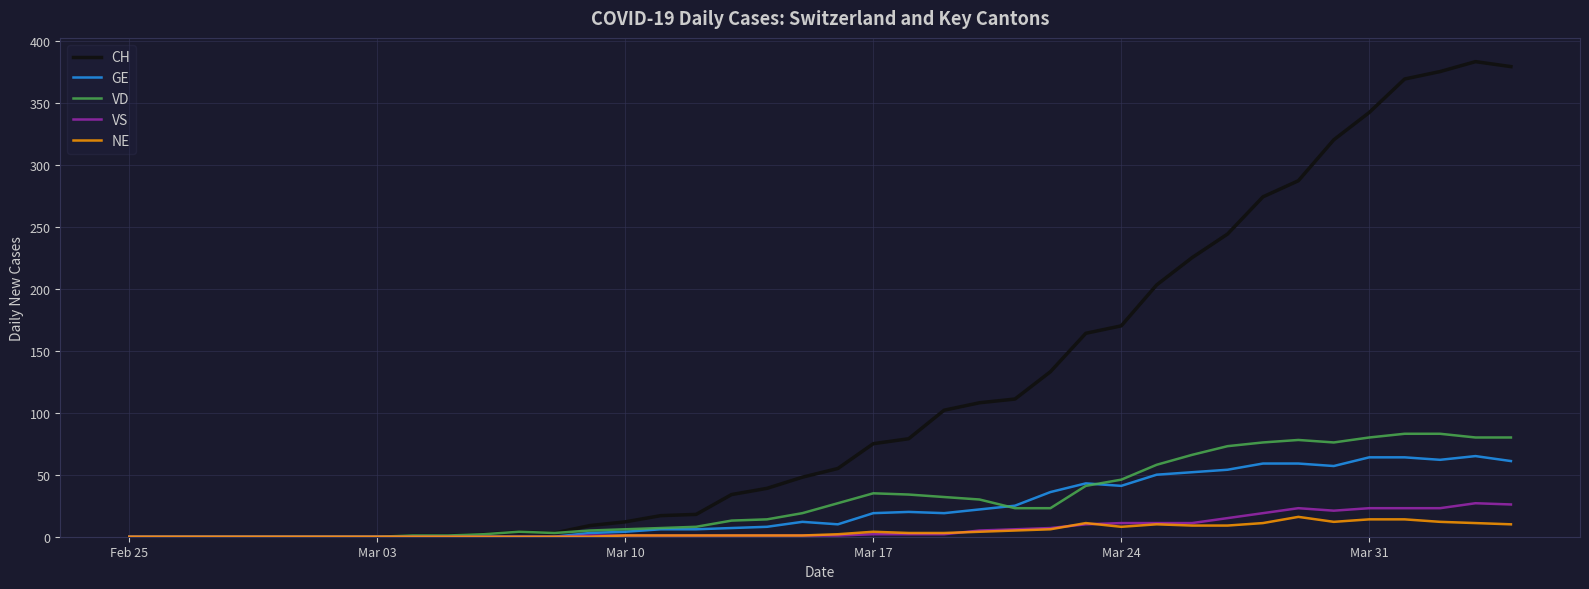

What is the maximum value shown in the chart?

383